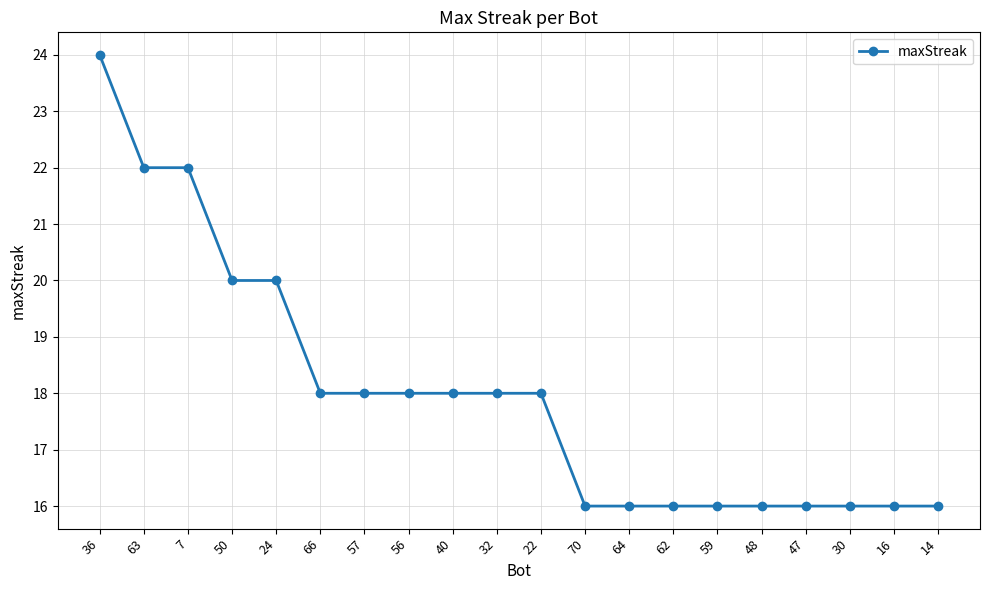

Reading right to left, extract all data points from this chart.

14=16	16=16	30=16	47=16	48=16	59=16	62=16	64=16	70=16	22=18	32=18	40=18	56=18	57=18	66=18	24=20	50=20	7=22	63=22	36=24